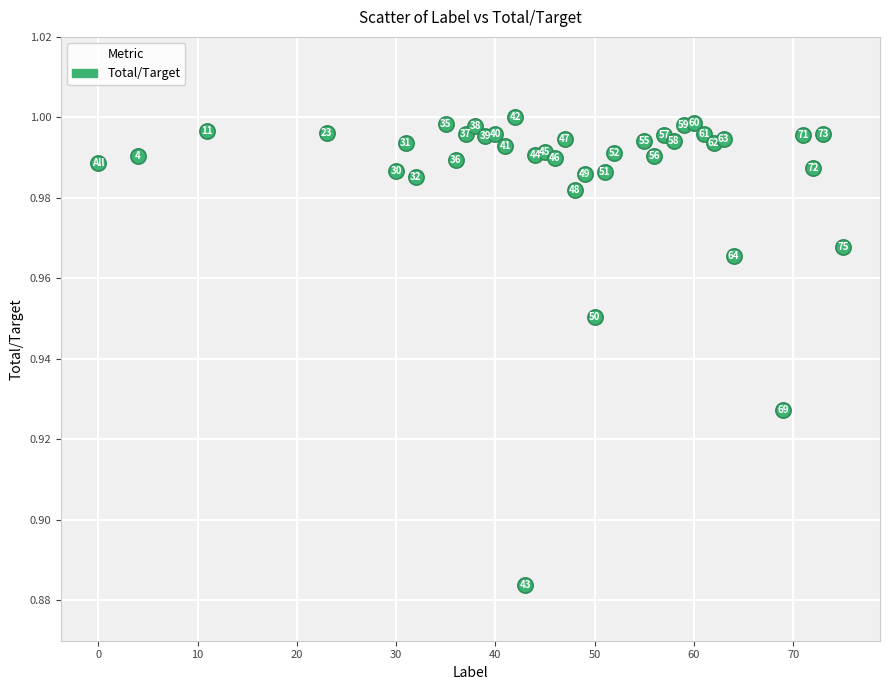

What is the range of X values (max minus min)?

75.0